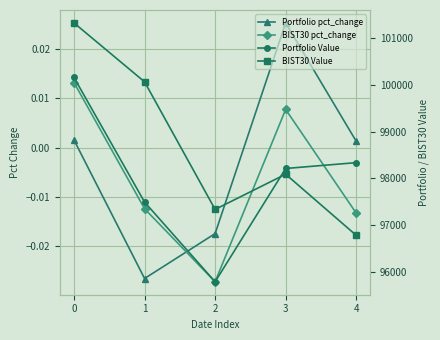

Reading right to left, transcribe all the data shown in this chart.

Portfolio pct_change: 0.0	0.0	-0.0	-0.0	0.0
BIST30 pct_change: -0.0	0.0	-0.0	-0.0	0.0
Portfolio Value: 98337.2	98213.0	95799.5	97497.3	100151.0
BIST30 Value: 96788.8	98090.9	97341.1	100058.5	101313.0